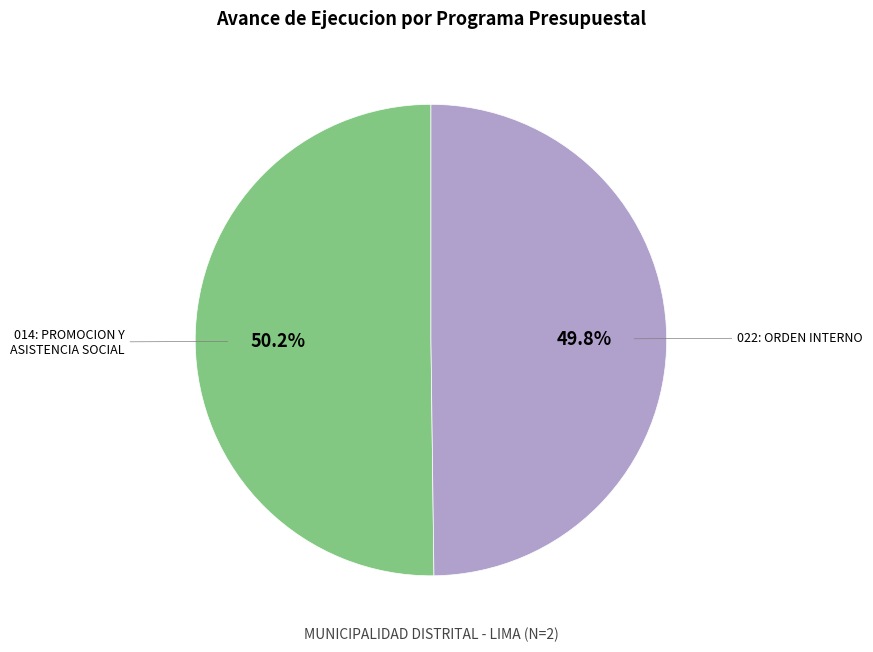

True or false: 022: ORDEN INTERNO accounts for 63% of the total.

False